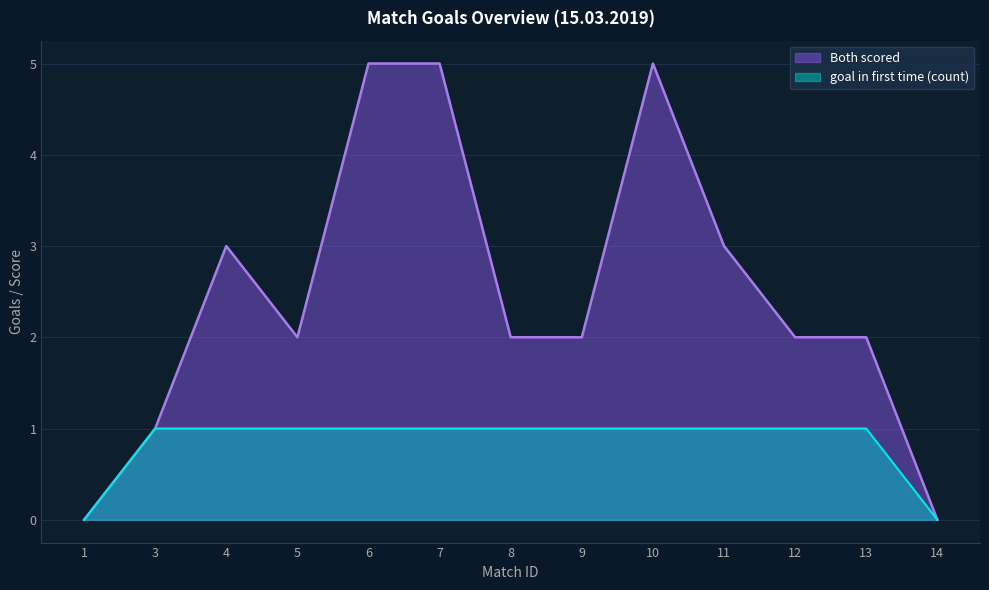

Which category has the lowest value in the goal in first time (count) series?

1